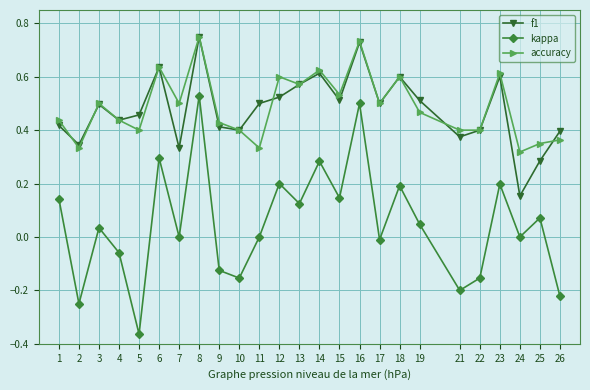

At which category does accuracy reach its first local peak?

3